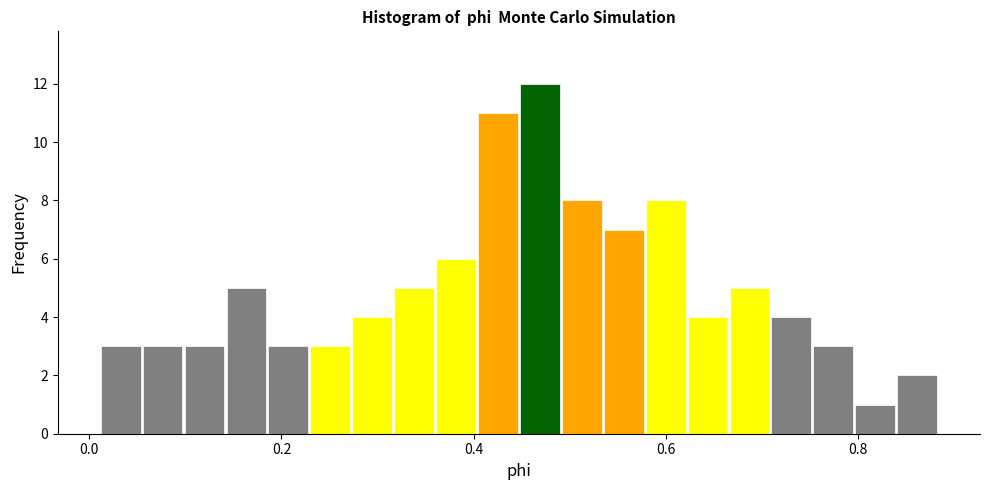

Around what value on the x-axis is the tallest bar? Give the approximate position of its centre, as read against the axis.

0.46